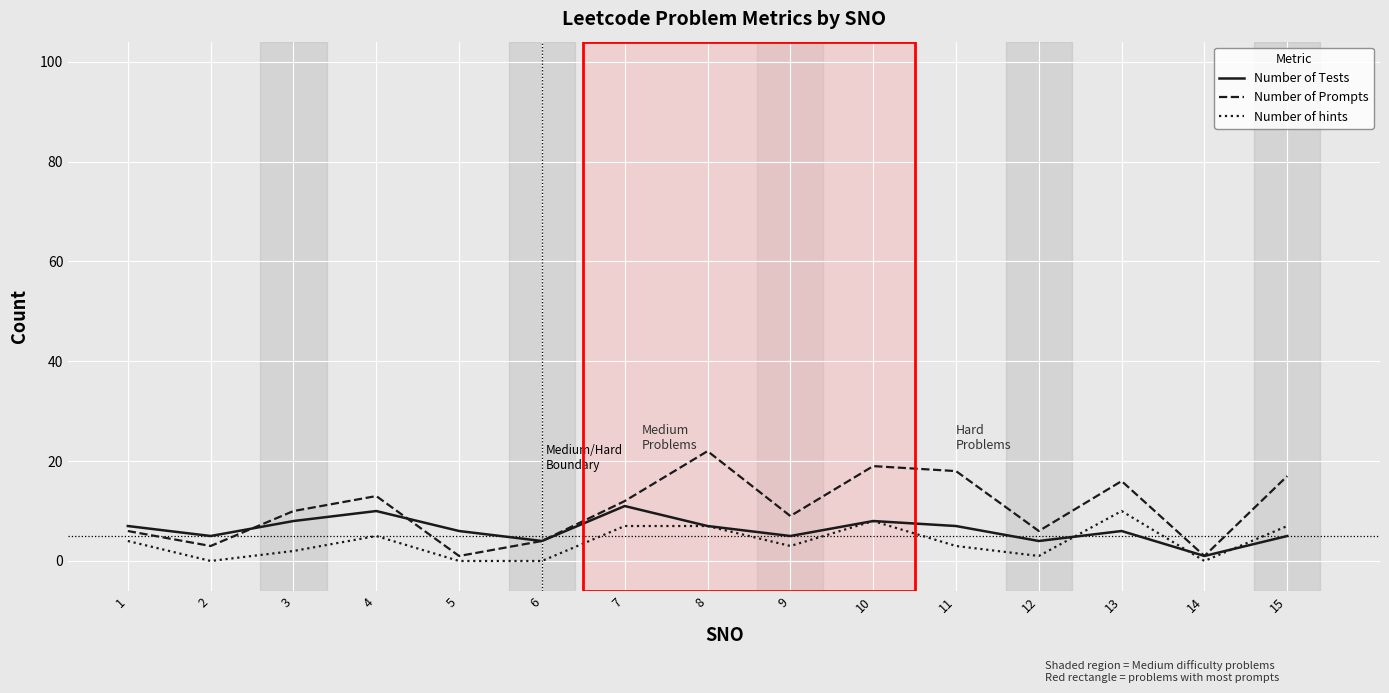

True or false: Number of Prompts and Number of Tests cross at least once.

True